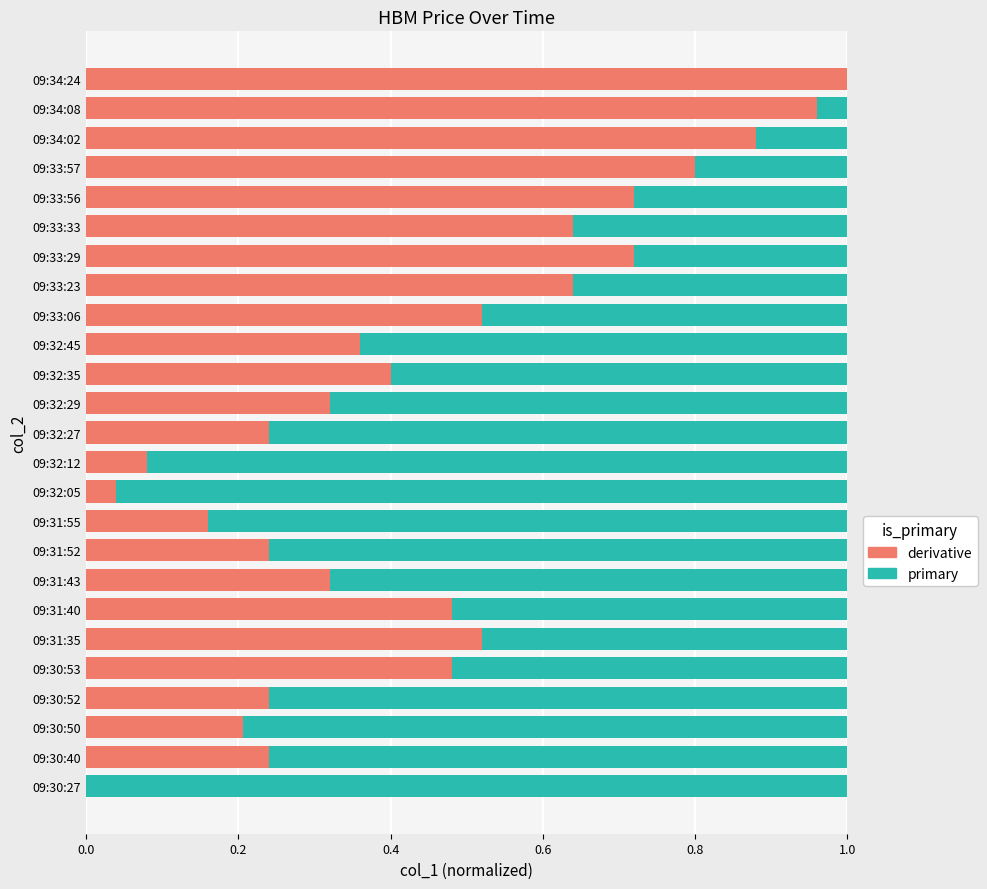

What is the sum of all derivative values?

11.2